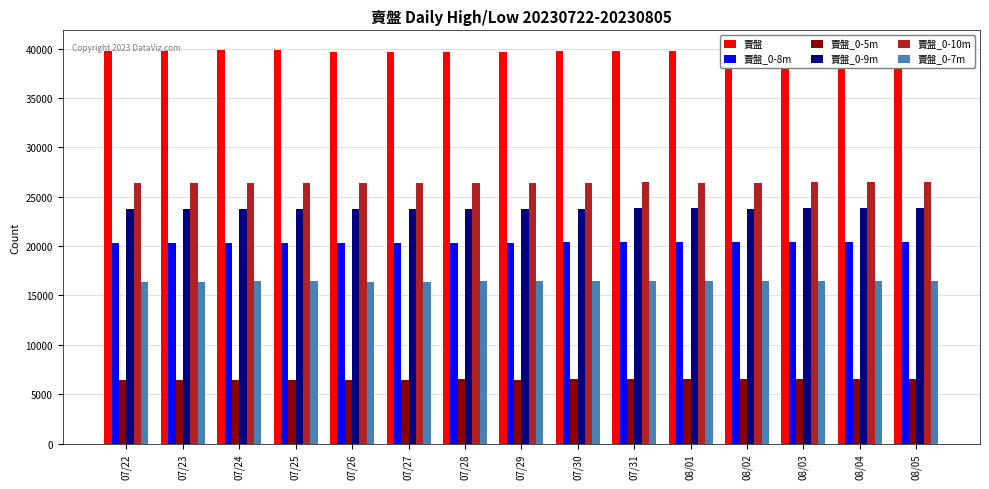

What is the total value across all series at 08/02?

133368